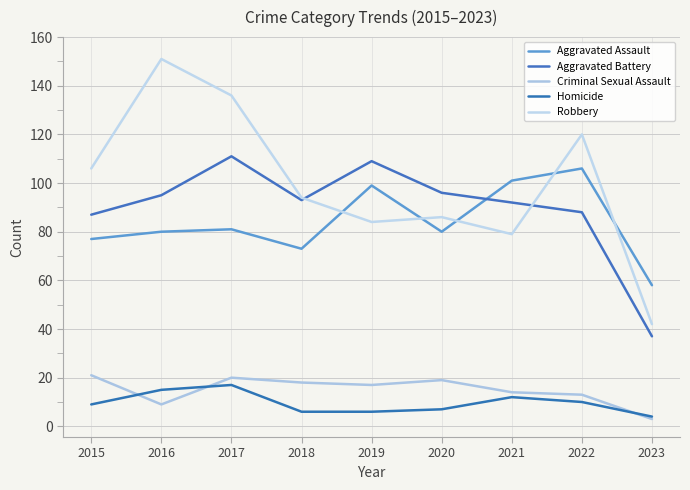

How many times do Criminal Sexual Assault and Homicide cross each other?

3